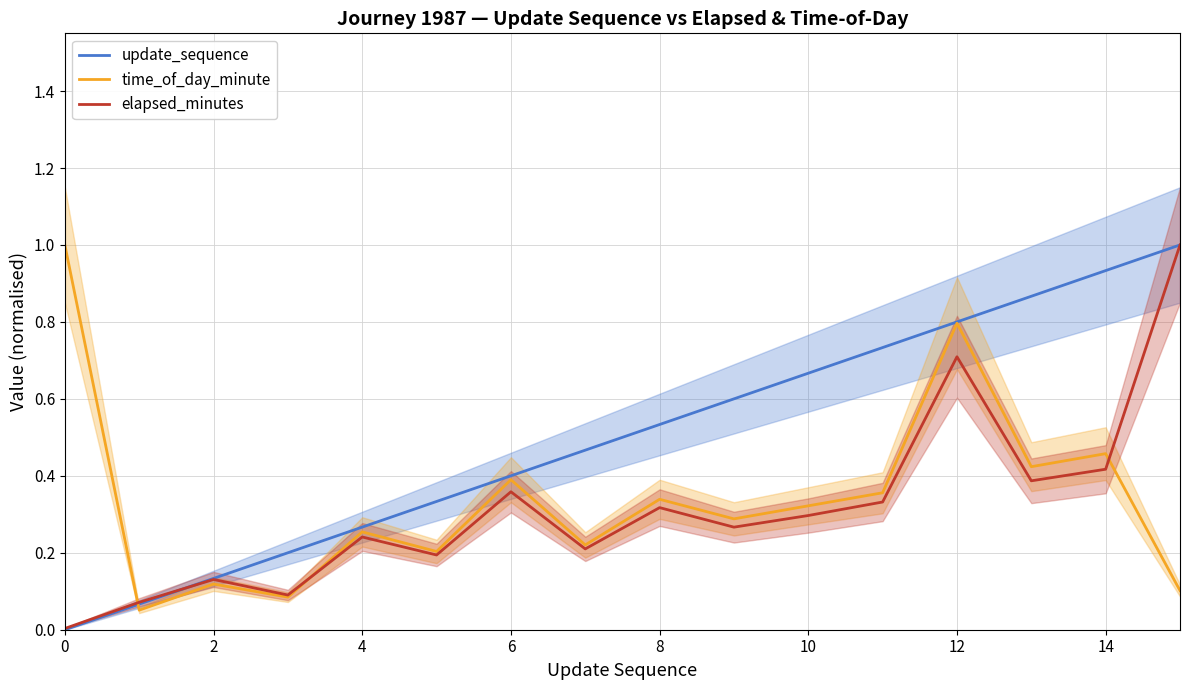

What is the maximum value for time_of_day_minute?

1.0